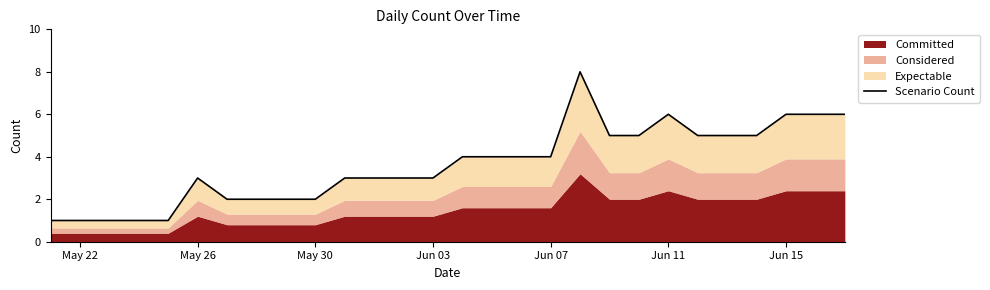

Does the chart display data point markers on the line(s)?

No